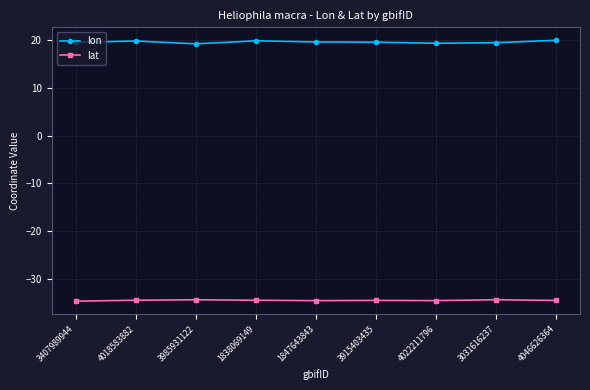

List the series in order of their overall mean, highest first.

lon, lat